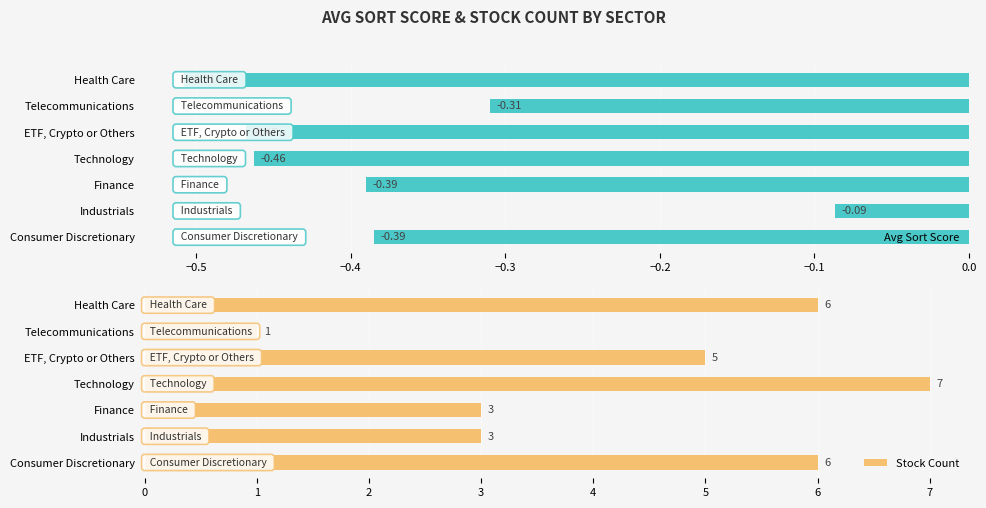

What is the value of the Stock Count bar at the 5th from the left?

5.0